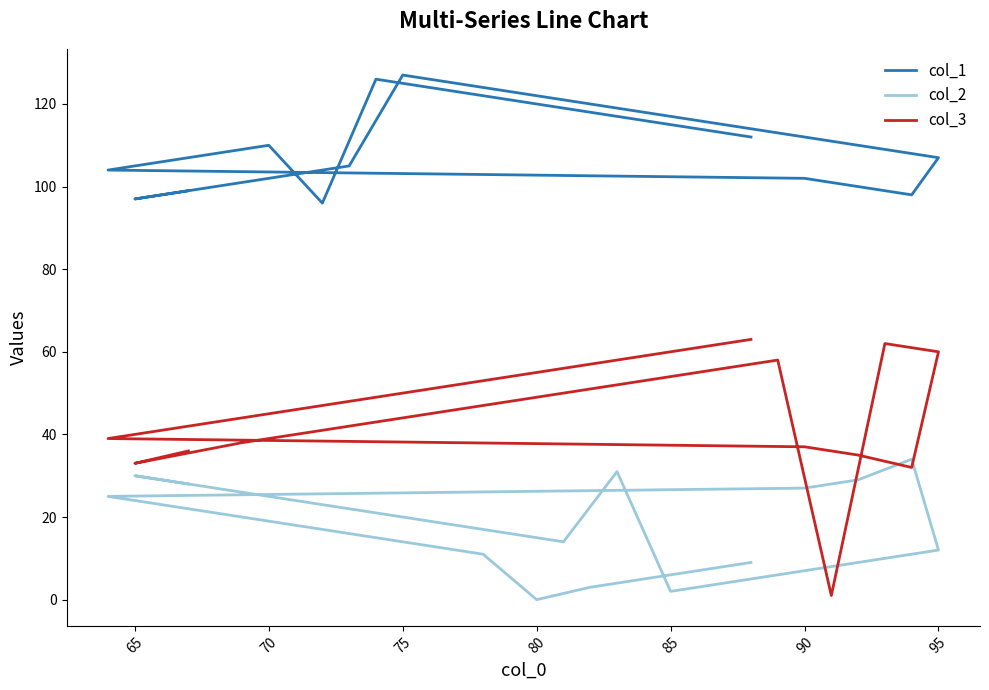

What are all the series names shown in the legend?

col_1, col_2, col_3